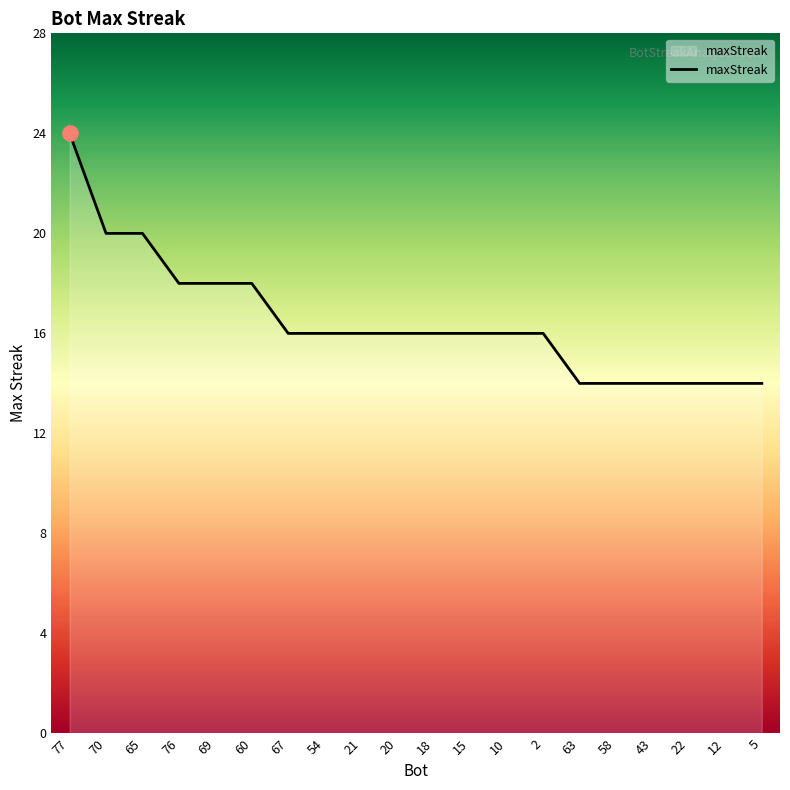

What is the change in value from 70 to 54?

-4